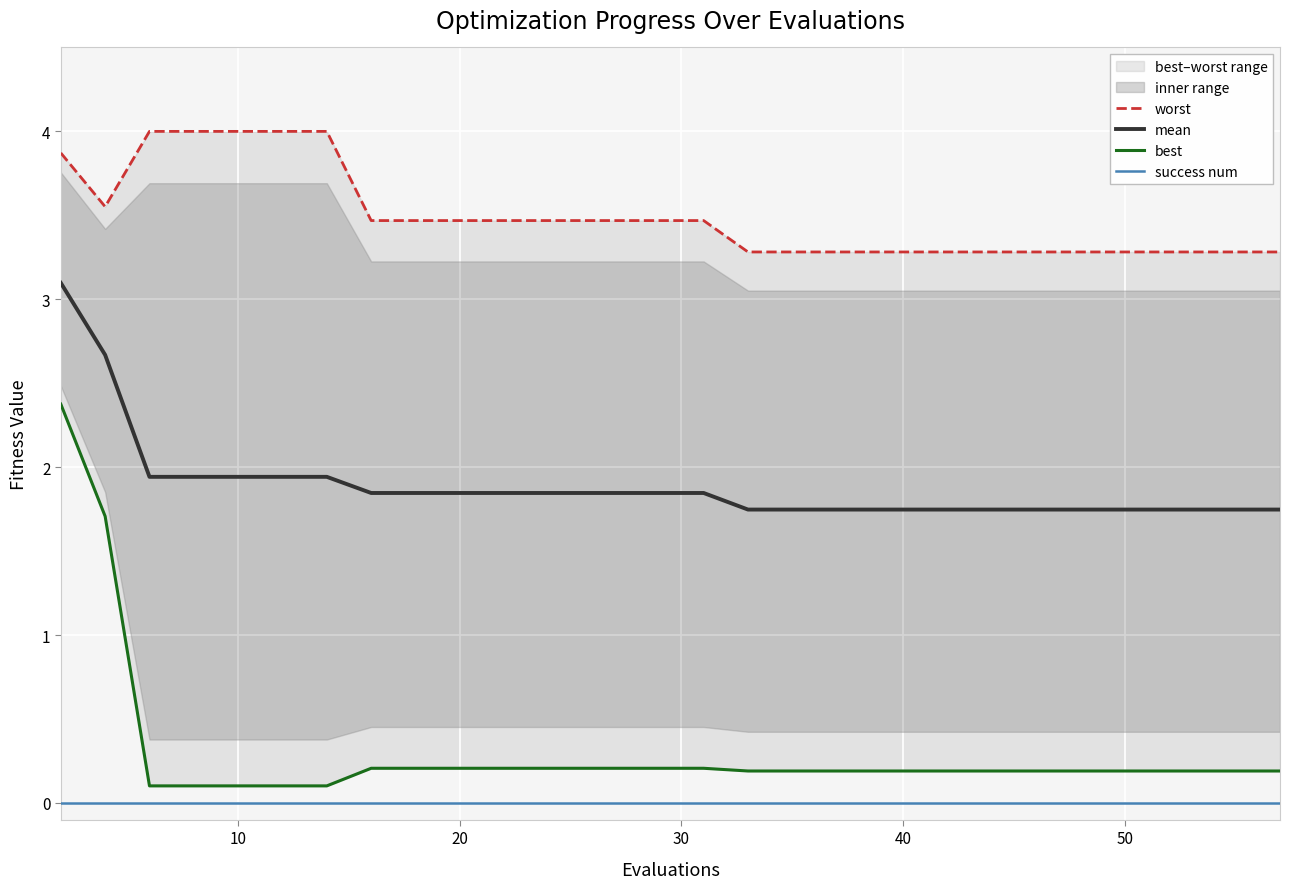

What is the highest value of the mean series?

3.1